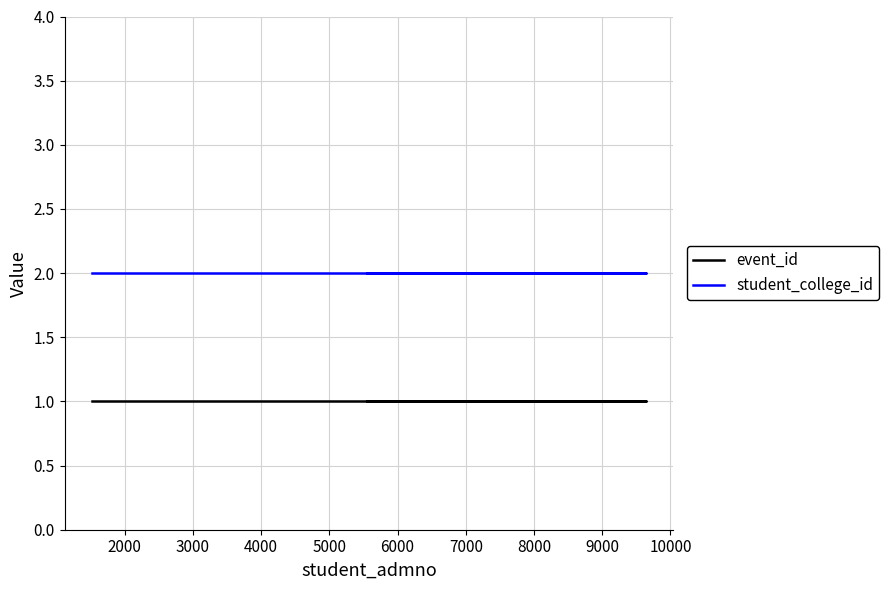

True or false: student_college_id and event_id cross at least once.

False